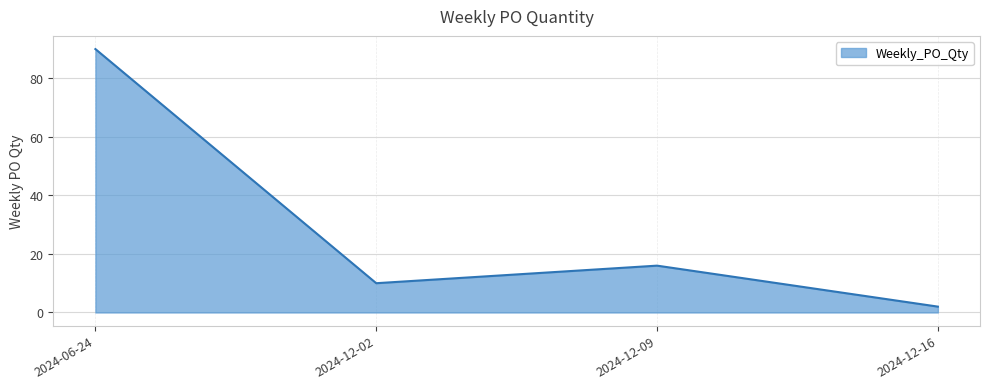

What is the smallest value displayed?

2